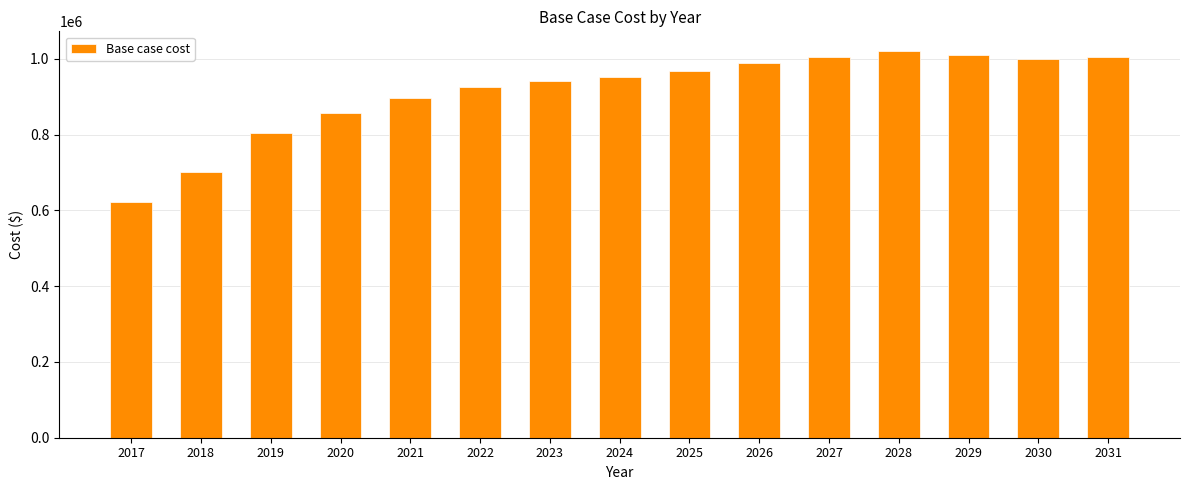

What is the smallest value displayed?

621232.4